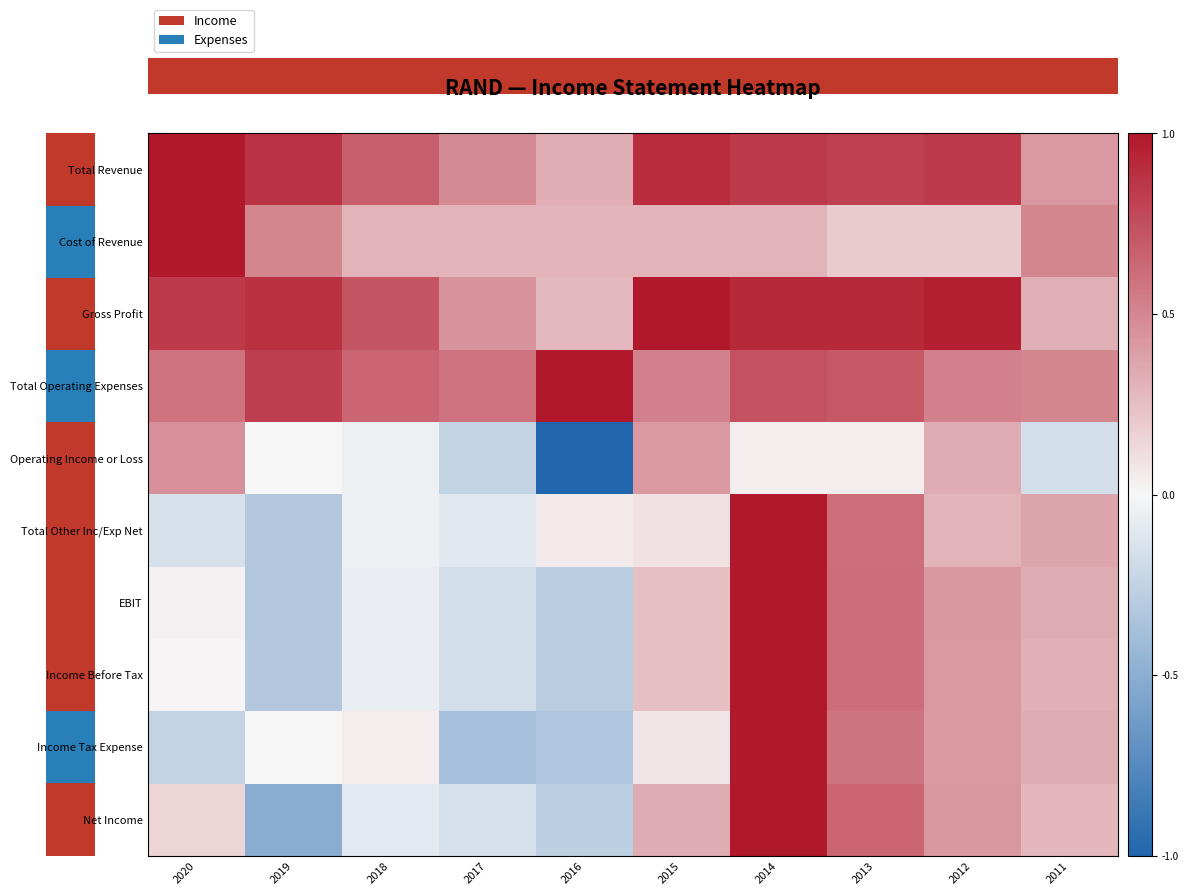

Reading left to right, extract all data points from this chart.

row_0: 2020=1.0	2019=0.9	2018=0.7	2017=0.5	2016=0.3	2015=0.9	2014=0.8	2013=0.8	2012=0.8	2011=0.4
row_1: 2020=1.0	2019=0.5	2018=0.3	2017=0.3	2016=0.3	2015=0.3	2014=0.3	2013=0.2	2012=0.2	2011=0.5
row_2: 2020=0.8	2019=0.9	2018=0.7	2017=0.4	2016=0.3	2015=1.0	2014=0.9	2013=0.9	2012=1.0	2011=0.3
row_3: 2020=0.6	2019=0.8	2018=0.6	2017=0.6	2016=1.0	2015=0.5	2014=0.7	2013=0.7	2012=0.5	2011=0.5
row_4: 2020=0.5	2019=0.0	2018=-0.0	2017=-0.2	2016=-1.0	2015=0.4	2014=0.0	2013=0.0	2012=0.3	2011=-0.2
row_5: 2020=-0.1	2019=-0.3	2018=-0.0	2017=-0.1	2016=0.1	2015=0.1	2014=1.0	2013=0.6	2012=0.3	2011=0.4
row_6: 2020=0.0	2019=-0.3	2018=-0.1	2017=-0.2	2016=-0.3	2015=0.2	2014=1.0	2013=0.6	2012=0.4	2011=0.3
row_7: 2020=0.0	2019=-0.3	2018=-0.1	2017=-0.2	2016=-0.3	2015=0.2	2014=1.0	2013=0.6	2012=0.4	2011=0.3
row_8: 2020=-0.2	2019=0.0	2018=0.0	2017=-0.4	2016=-0.3	2015=0.1	2014=1.0	2013=0.6	2012=0.4	2011=0.3
row_9: 2020=0.2	2019=-0.5	2018=-0.1	2017=-0.2	2016=-0.3	2015=0.3	2014=1.0	2013=0.6	2012=0.4	2011=0.3